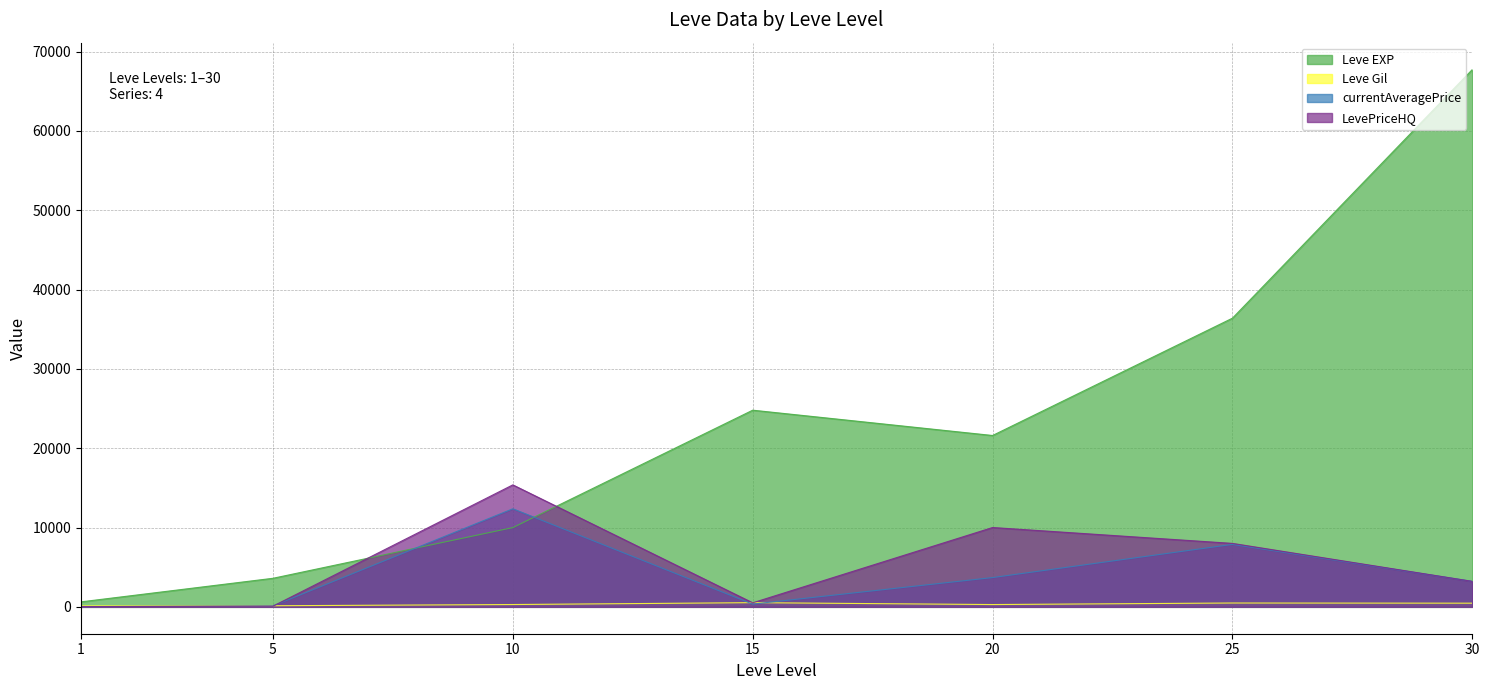

How many values in the Leve EXP series are below 21600?

3